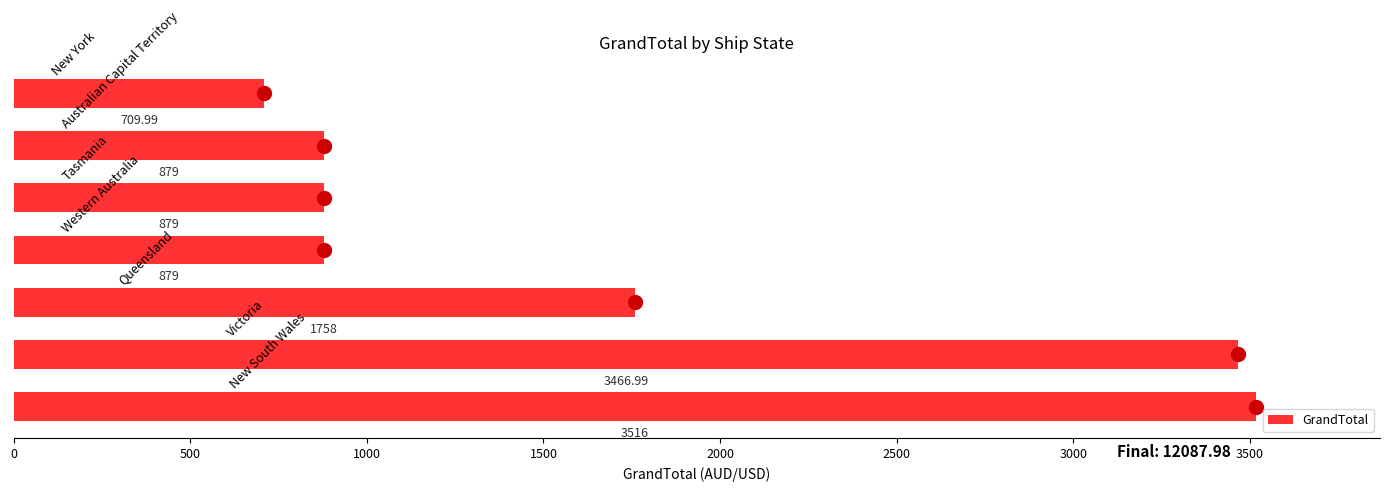

What is the difference between the maximum and minimum values?

2806.0